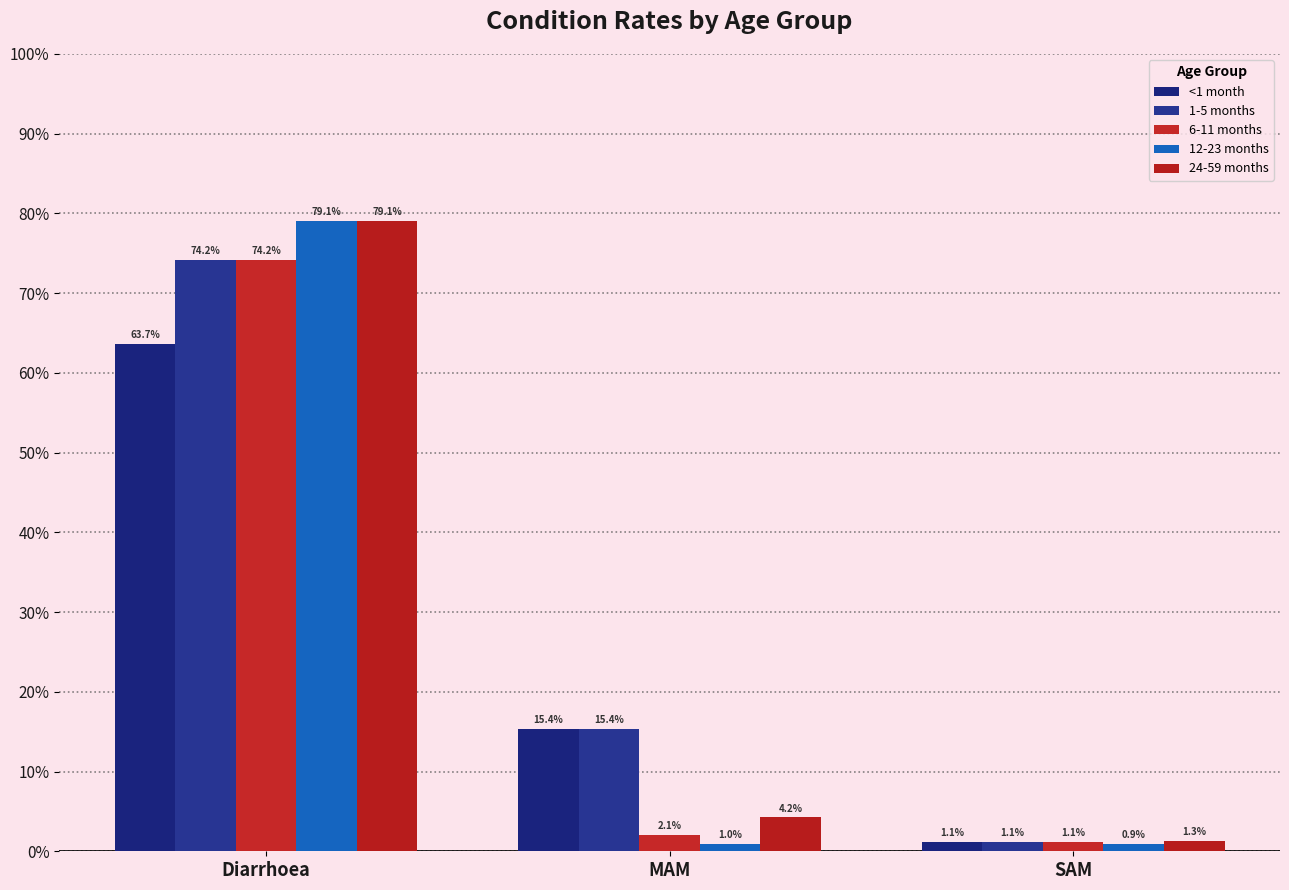

Reading right to left, what are all the values shown in this chart?

<1 month: SAM=0.0	MAM=0.2	Diarrhoea=0.6
1-5 months: SAM=0.0	MAM=0.2	Diarrhoea=0.7
6-11 months: SAM=0.0	MAM=0.0	Diarrhoea=0.7
12-23 months: SAM=0.0	MAM=0.0	Diarrhoea=0.8
24-59 months: SAM=0.0	MAM=0.0	Diarrhoea=0.8